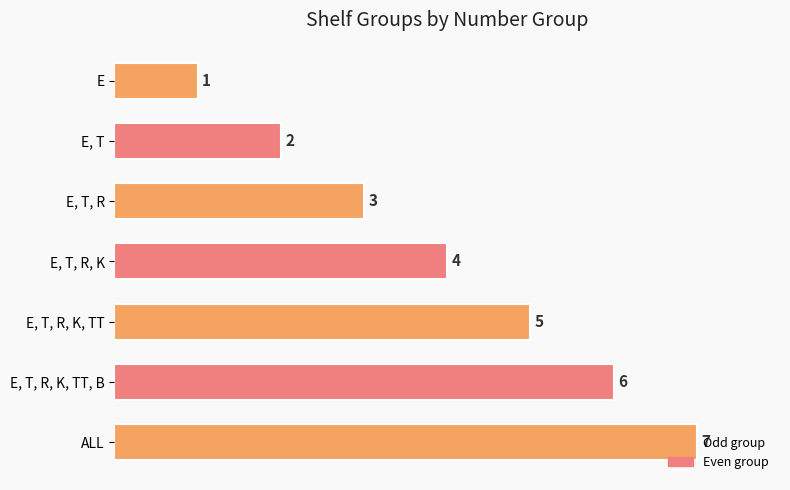

What is the change in value from E, T to ALL?

+5